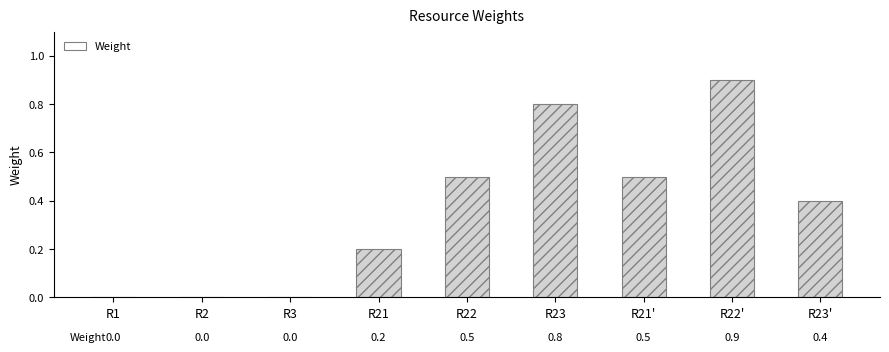

Which has a higher value, R22' or R23'?

R22'